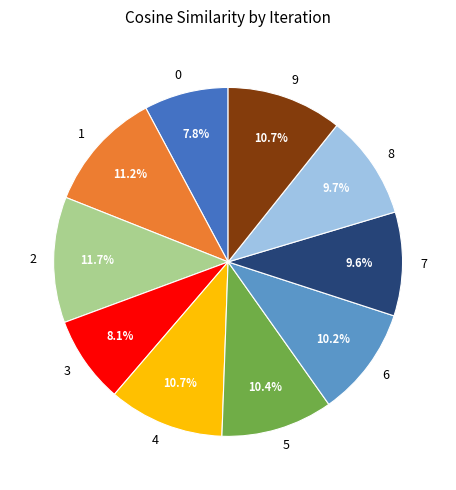

The 1 slice represents 1% of the pie. True or false?

False